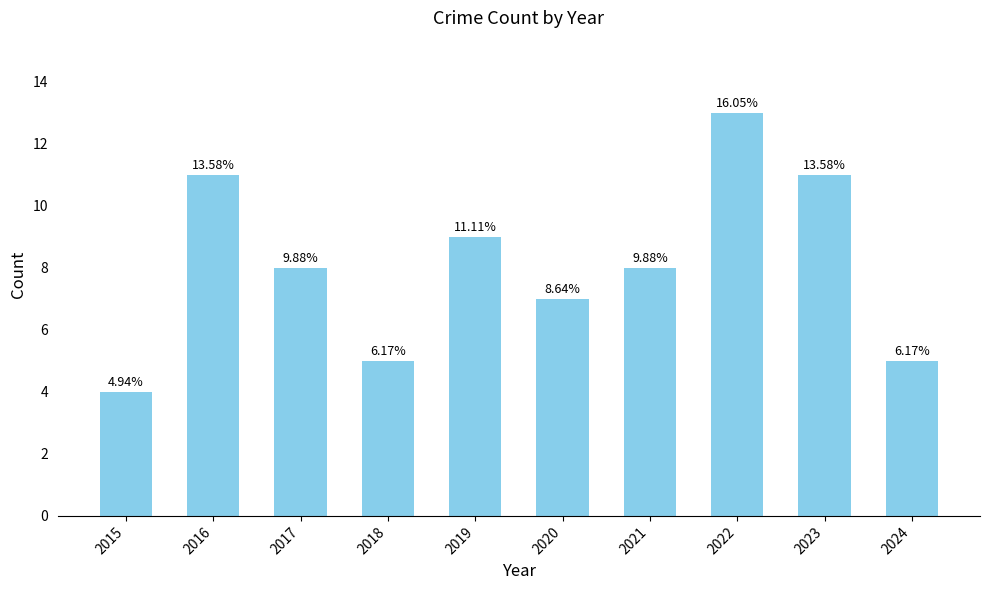

Are the bars horizontal?

No